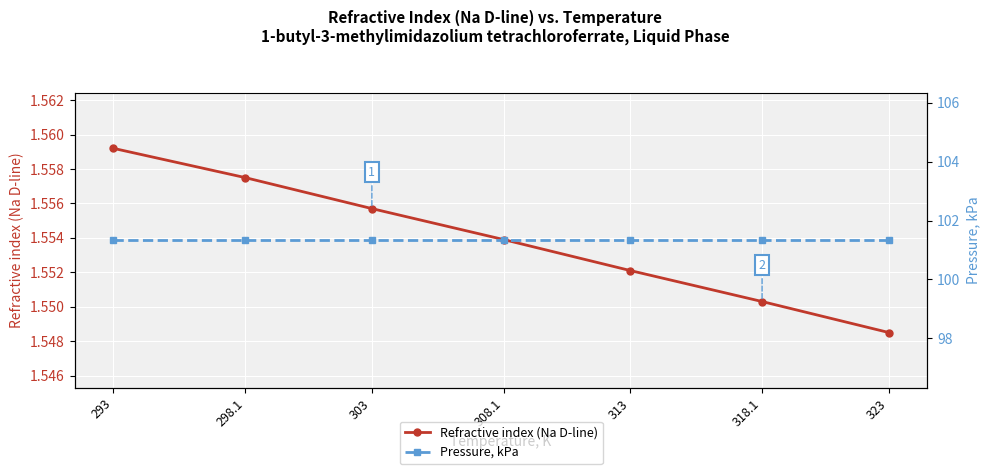

Rank the series by their average value, from highest to lowest.

Pressure, kPa, Refractive index (Na D-line)